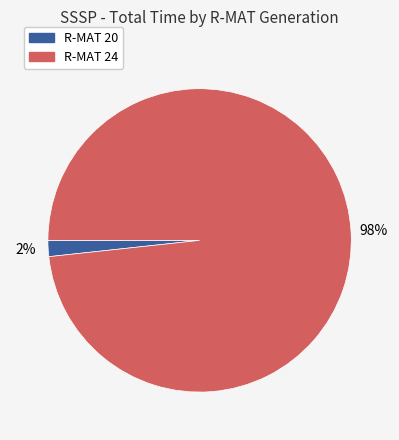

To the nearest percent, what is the average slice percentage?

50%